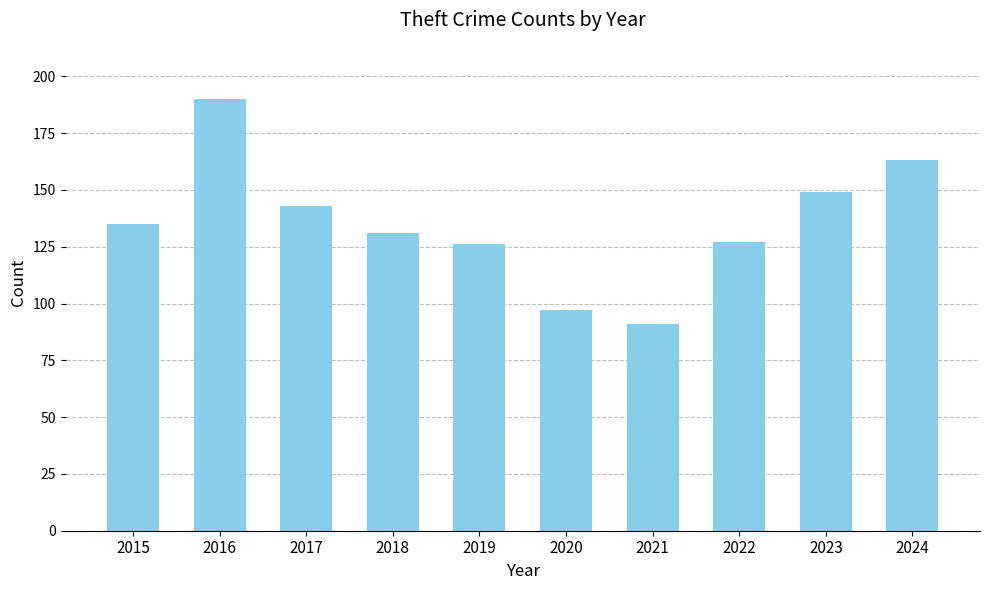

Between 2023 and 2021, which is larger?

2023